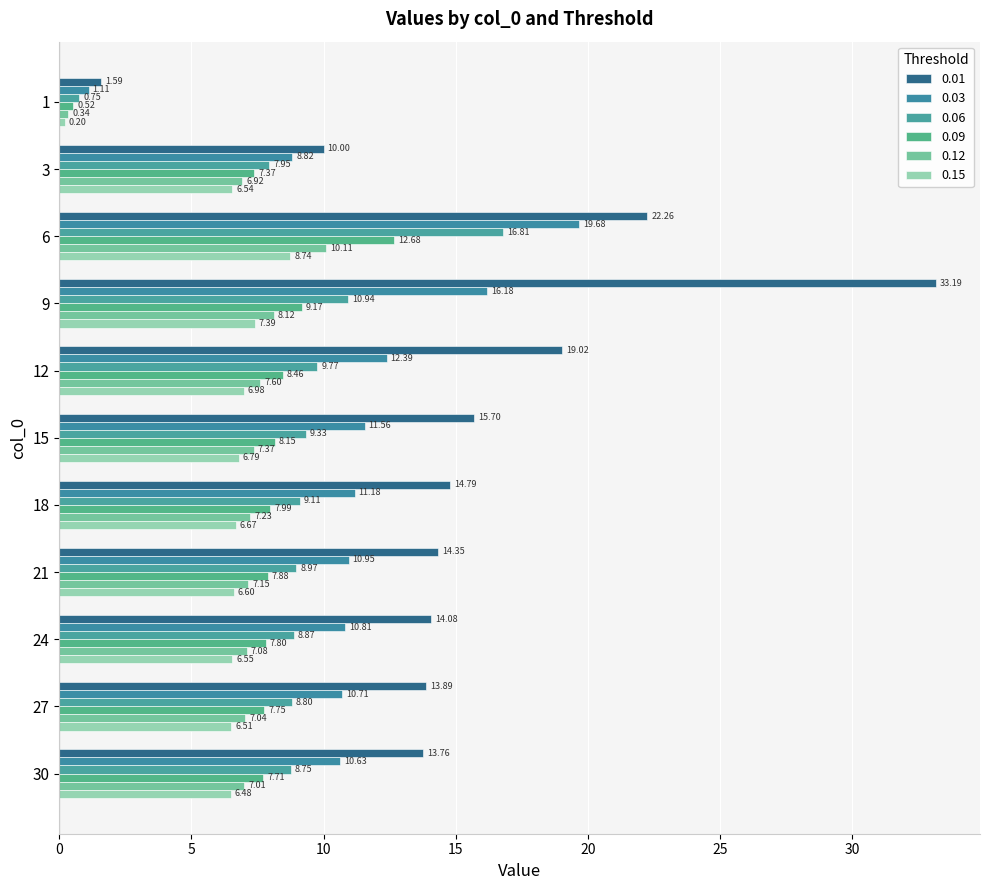

What is the difference between the second highest and minimum values in the 0.01 series?

20.7